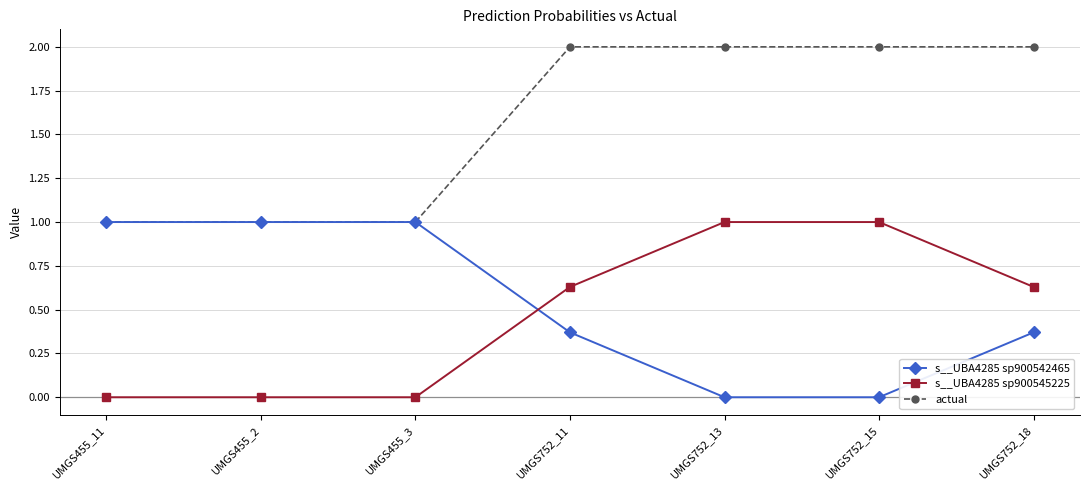

At UMGS752_18, list the series in order from smallest to largest.

s__UBA4285 sp900542465, s__UBA4285 sp900545225, actual